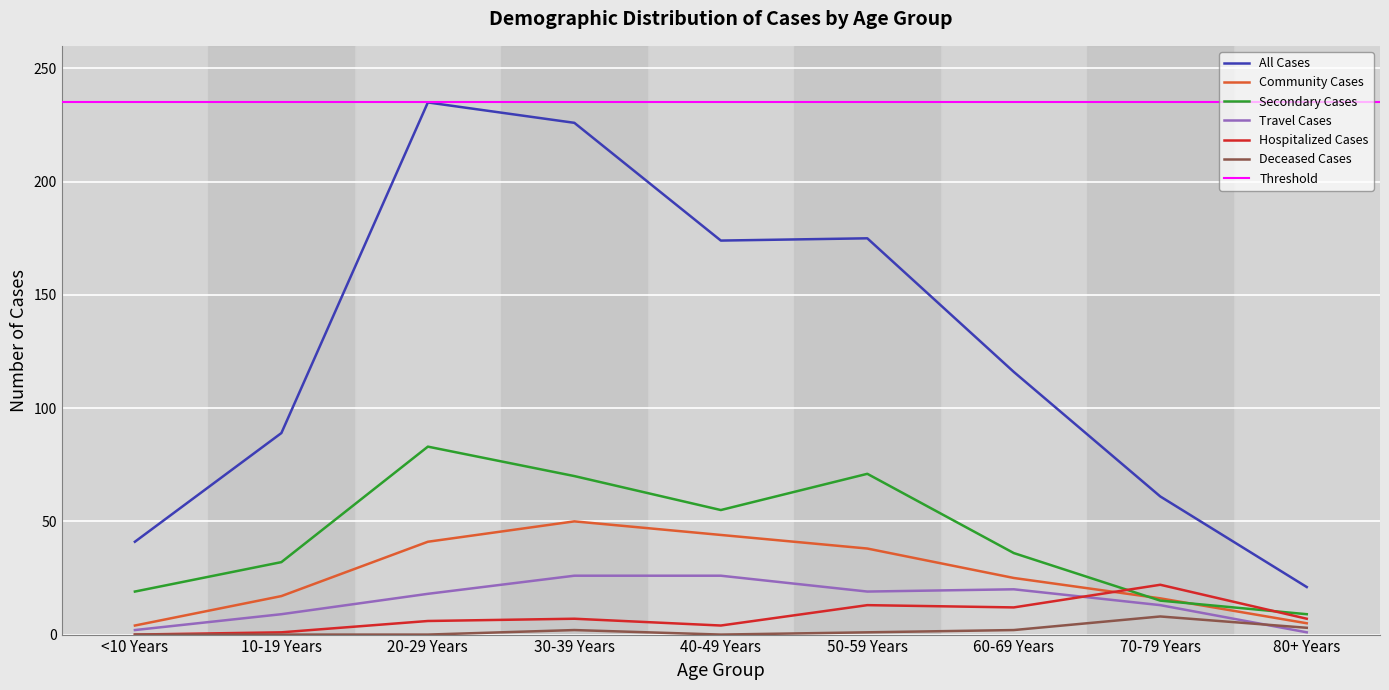

What is the sum of all All Cases values?

1138